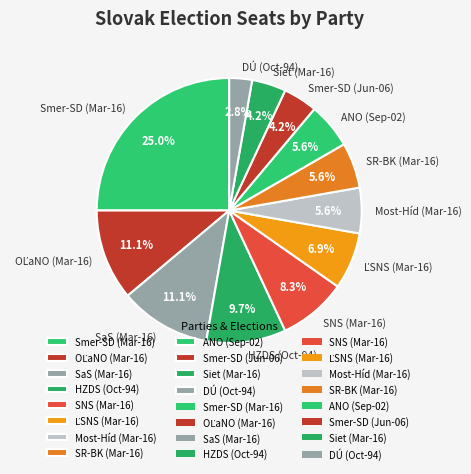

To the nearest percent, what is the difference between the SR-BK (Mar-16) and Smer-SD (Mar-16) slice percentages?

19%